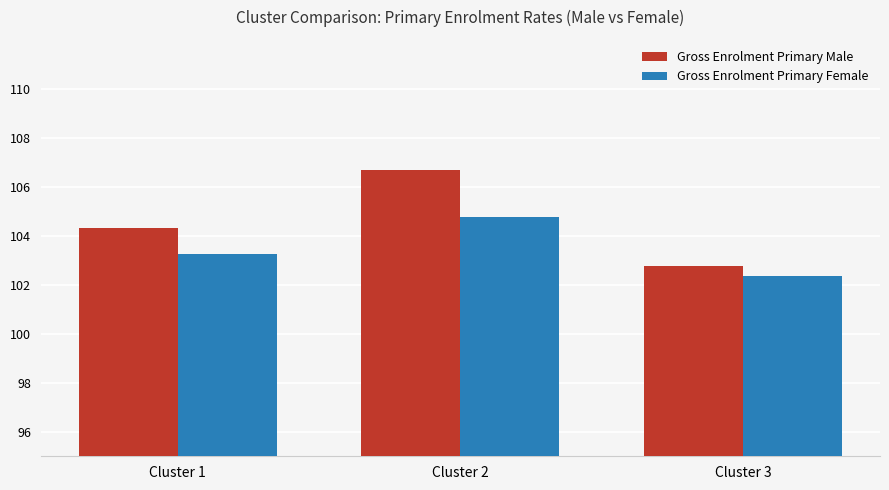

The Gross Enrolment Primary Female series shows 102.3 at Cluster 3. True or false?

True